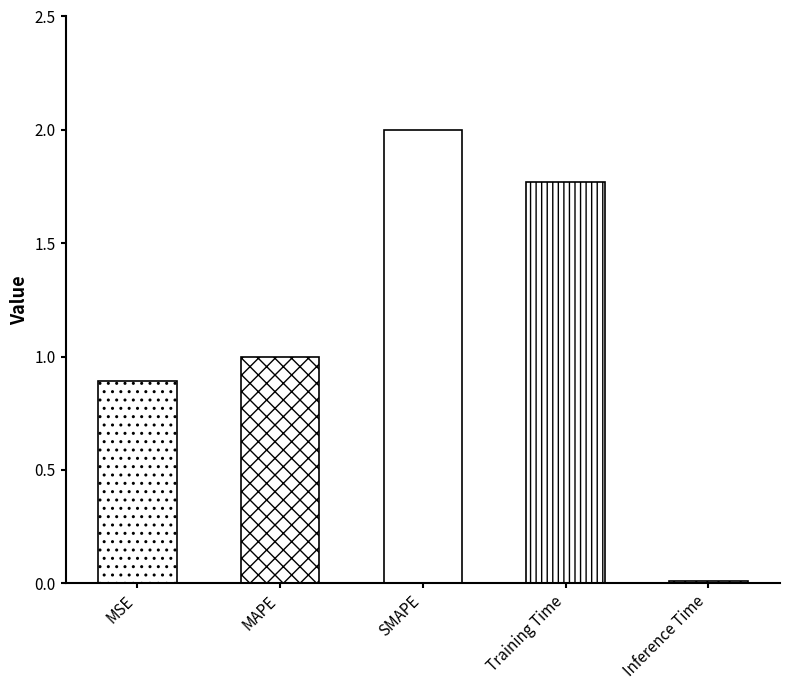

What is the approximate value at MSE?

0.9